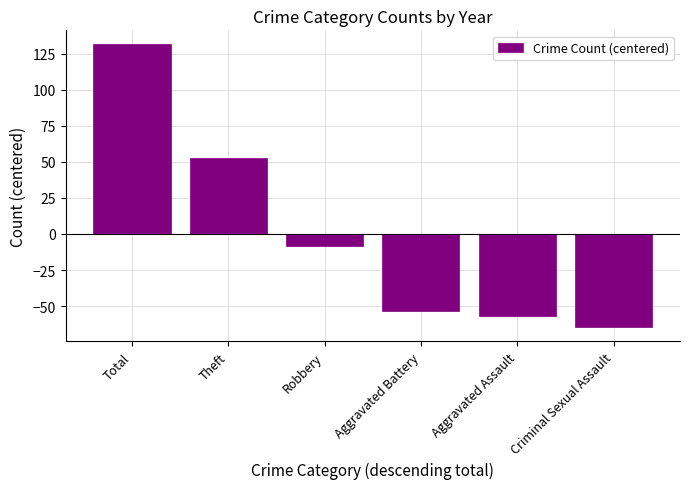

Reading right to left, transcribe all the data shown in this chart.

Criminal Sexual Assault=-64.7	Aggravated Assault=-56.7	Aggravated Battery=-53.7	Robbery=-8.7	Theft=52.3	Total=131.3